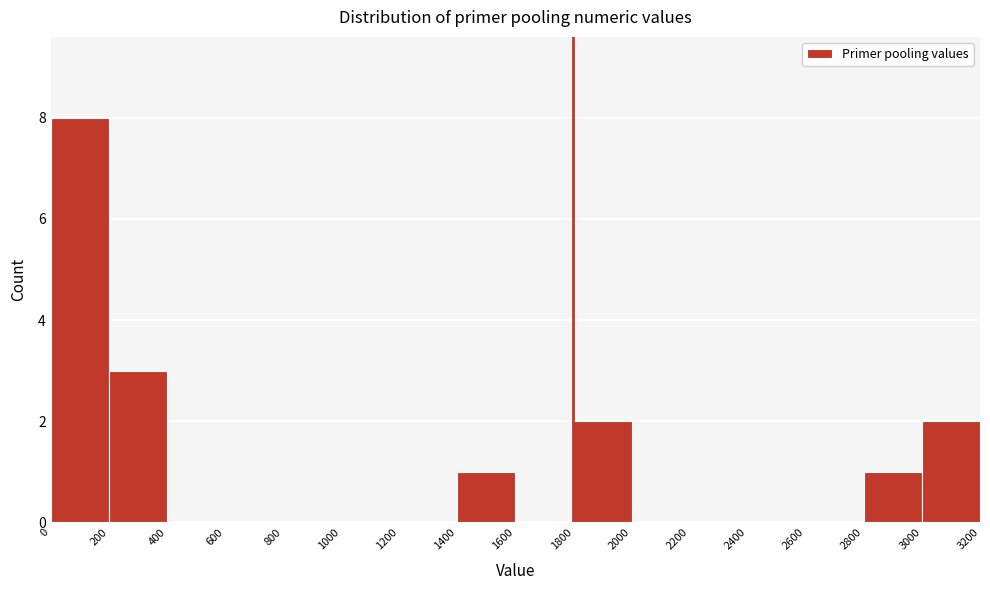

Reading left to right, list every bar in this chart as the range it spans on the x-axis followed by its height. The values are not printed on the chart, so give them approximately, as read against the axis.

0 to 200: 8
200 to 400: 3
400 to 600: 0
600 to 800: 0
800 to 1000: 0
1000 to 1200: 0
1200 to 1400: 0
1400 to 1600: 1
1600 to 1800: 0
1800 to 2000: 2
2000 to 2200: 0
2200 to 2400: 0
2400 to 2600: 0
2600 to 2800: 0
2800 to 3000: 1
3000 to 3200: 2